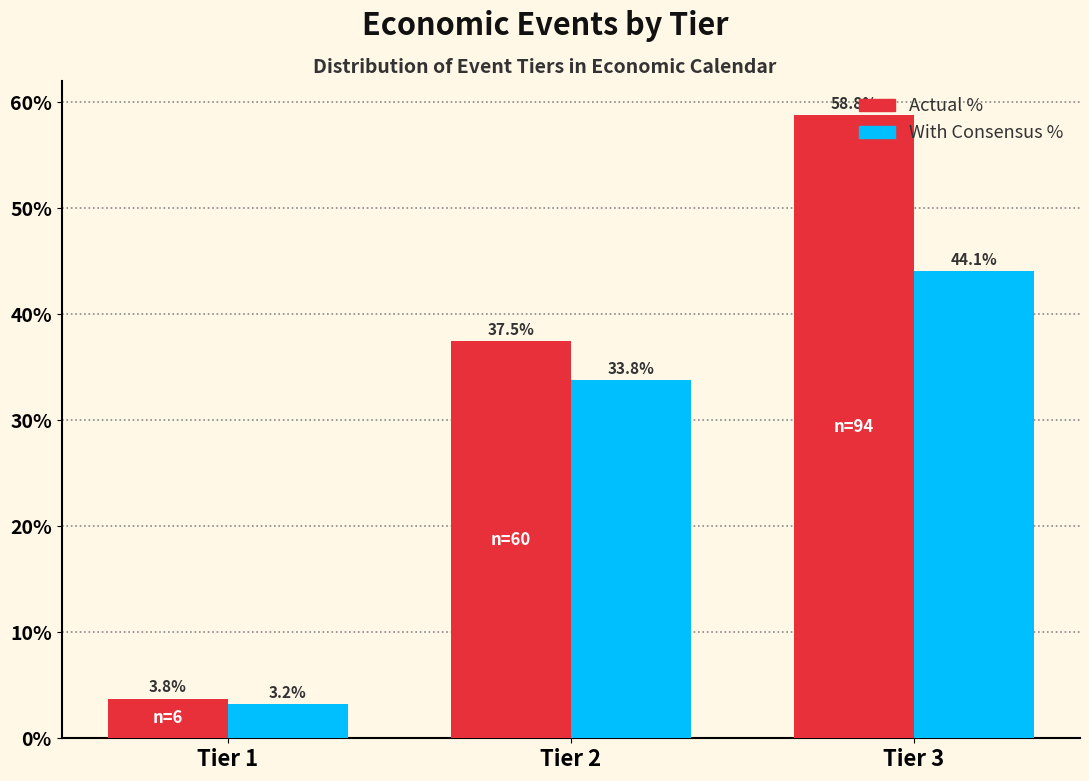

True or false: With Consensus % has a value of 3.2 at Tier 1.

True